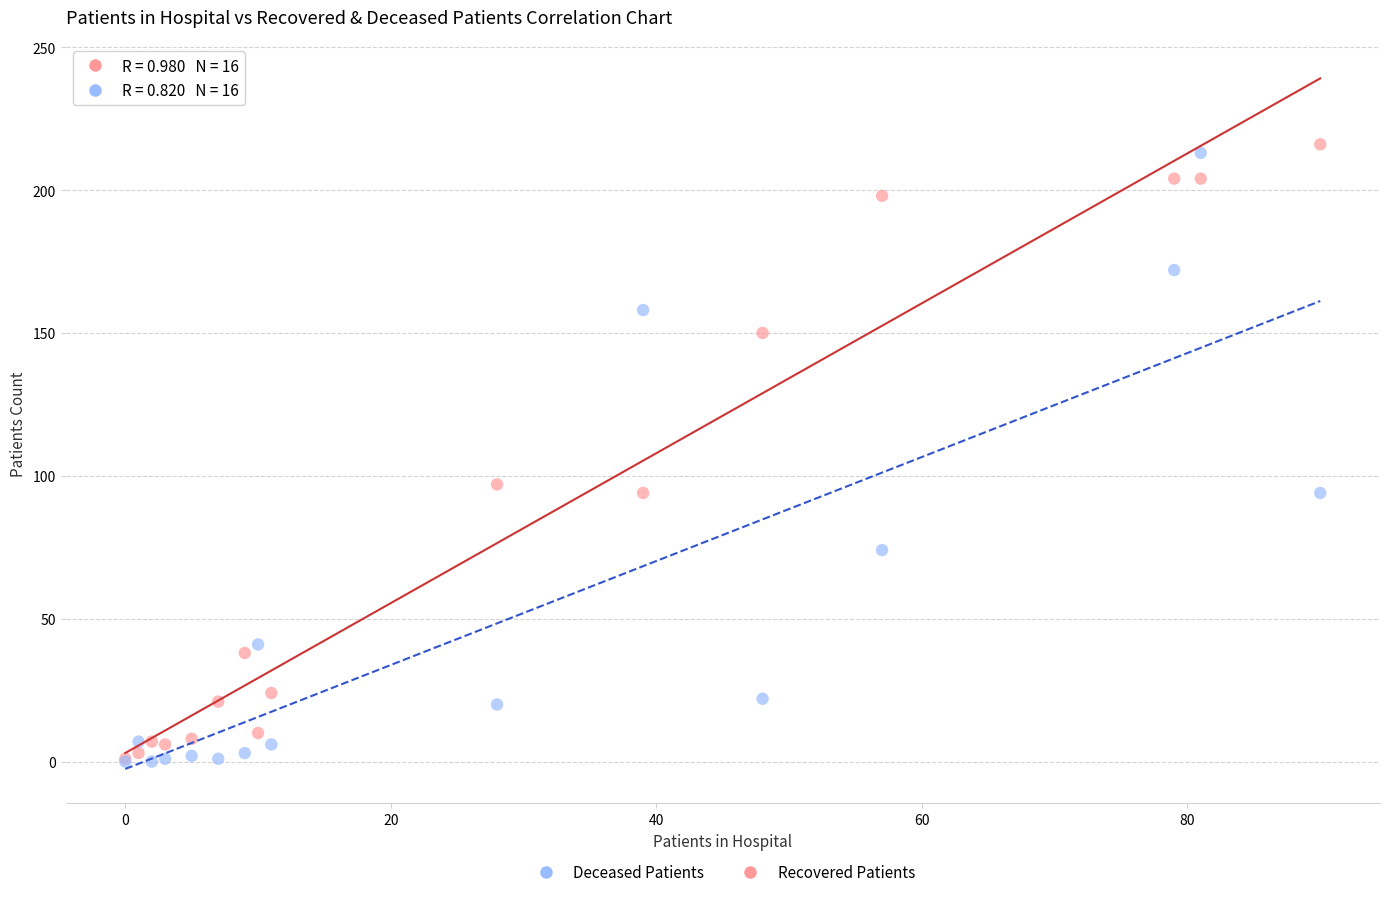

Which series contains the highest Y value?

Recovered Patients